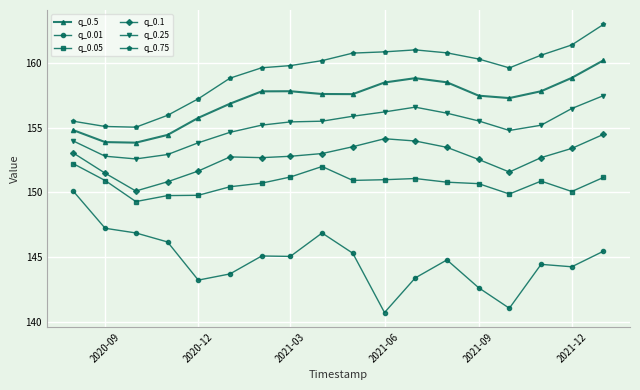

What is the sum of all q_0.75 values?

2865.8